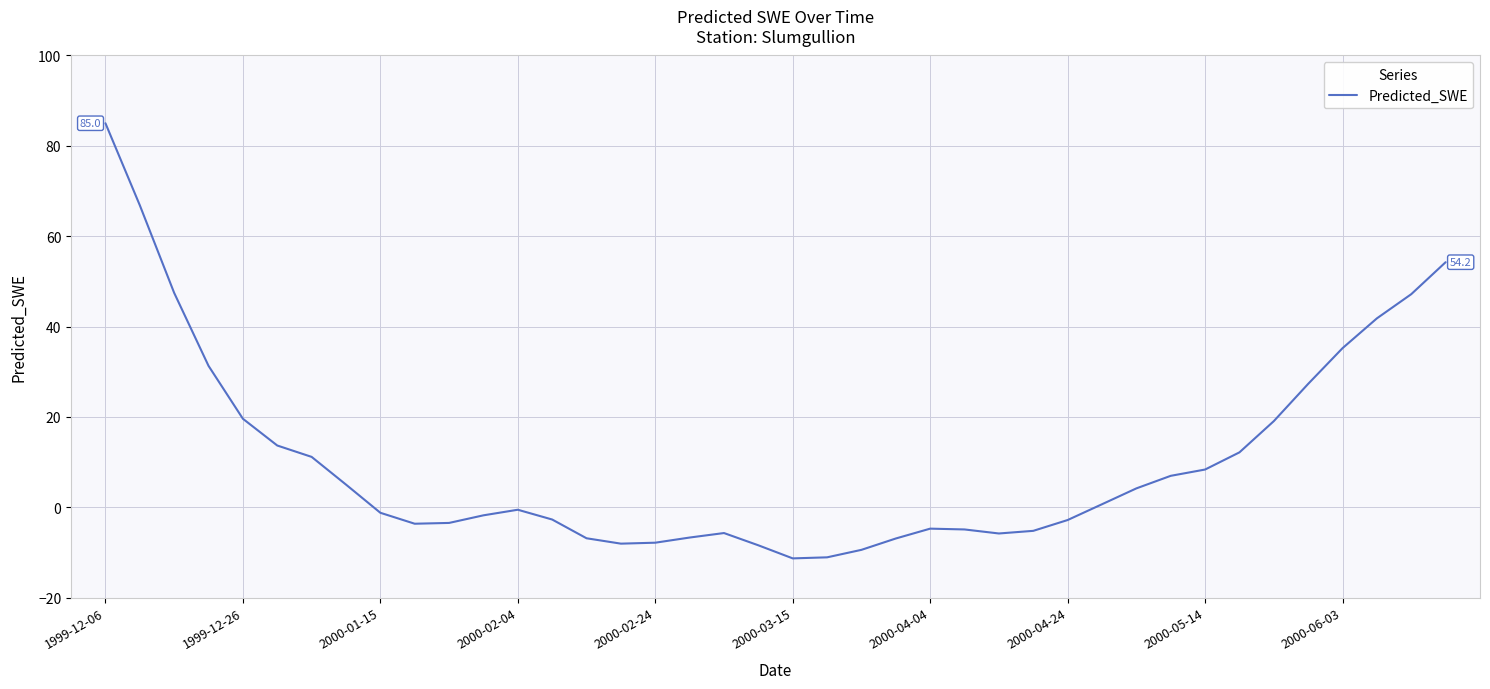

What is the maximum value shown in the chart?

85.0